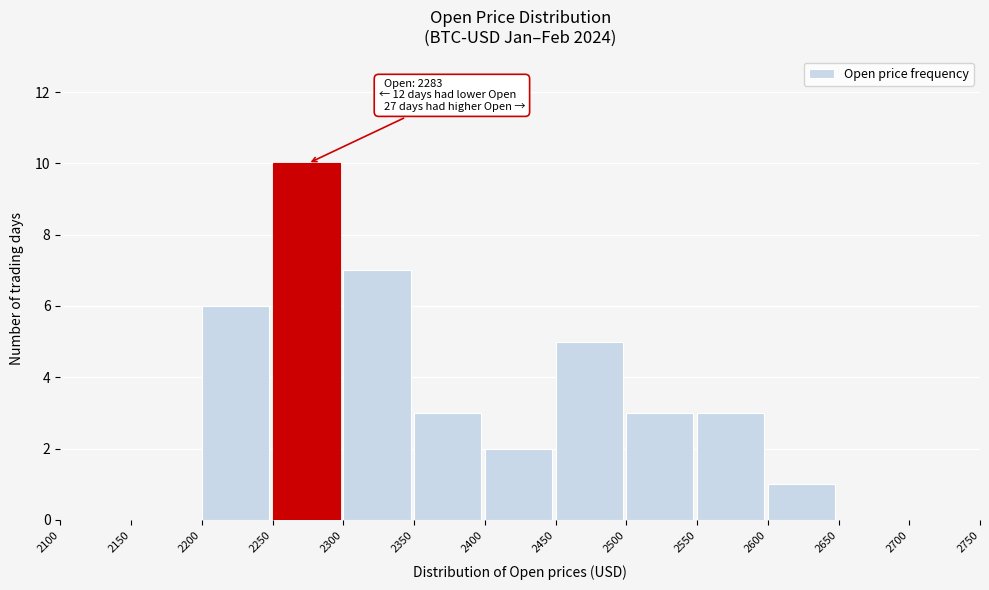

Over which range of the x-axis is the bar tallest?

2250 to 2300